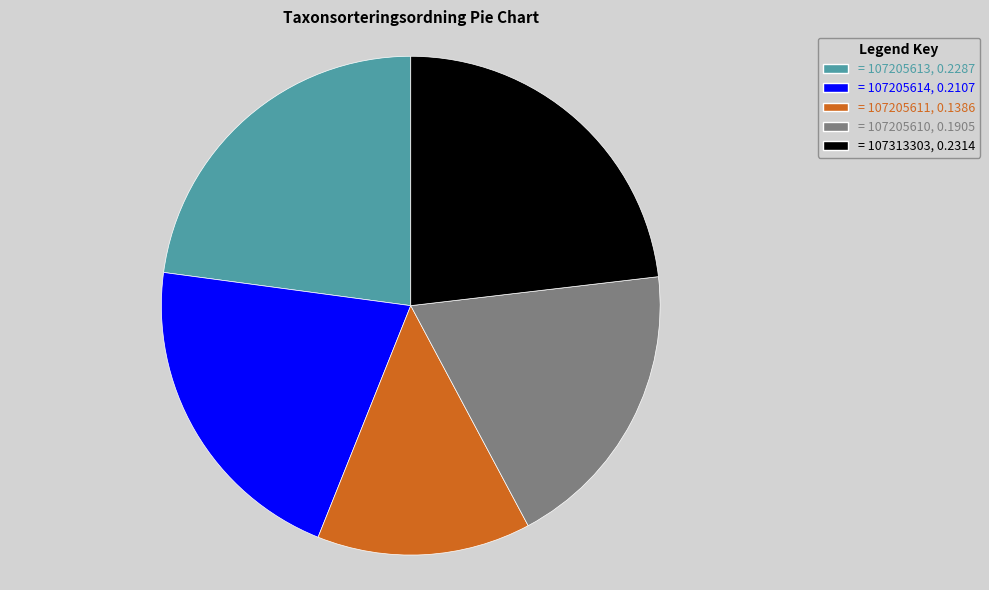

Is the sum of = 107205610, 0.1905 and = 107205613, 0.2287 greater than half?

No